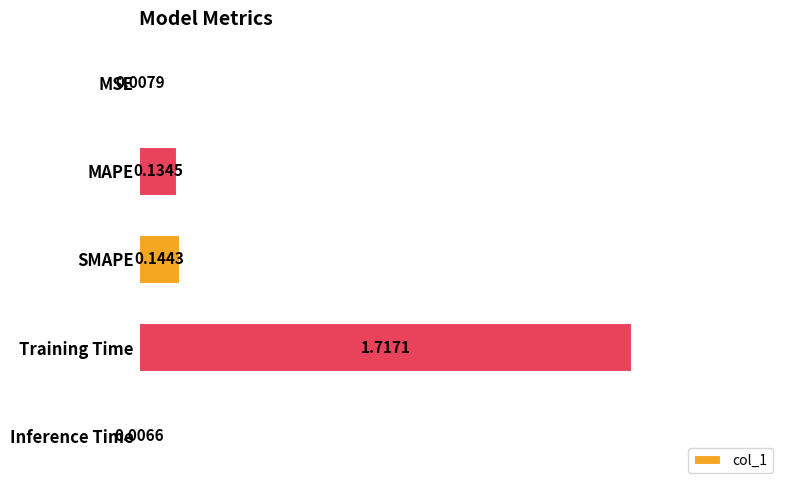

What is the sum of all values?

2.0